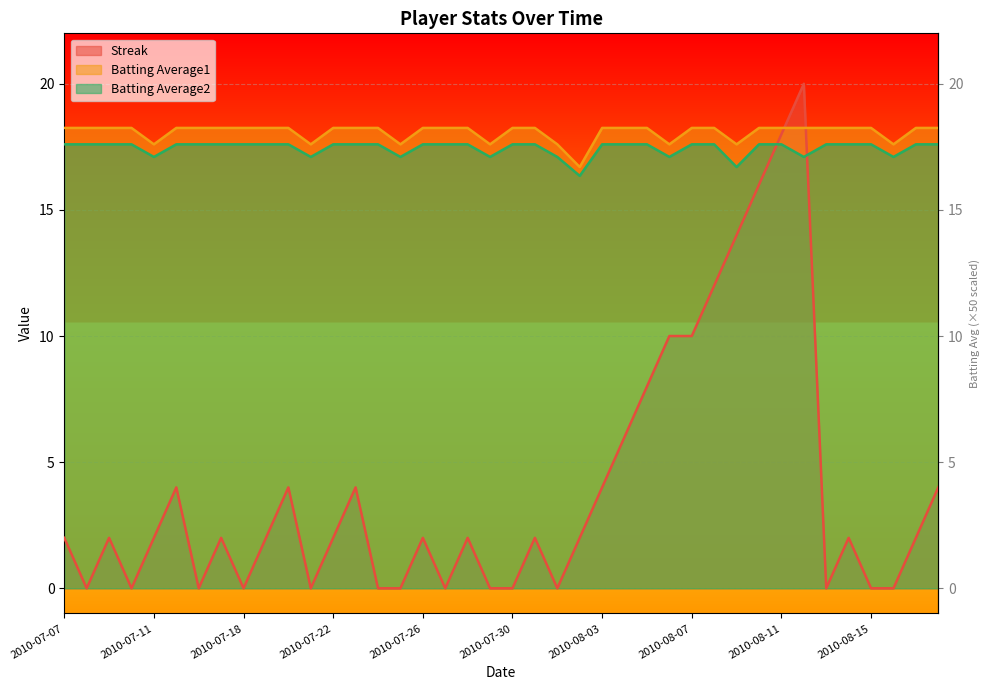

True or false: Streak and Batting Average1 intersect in this chart.

True